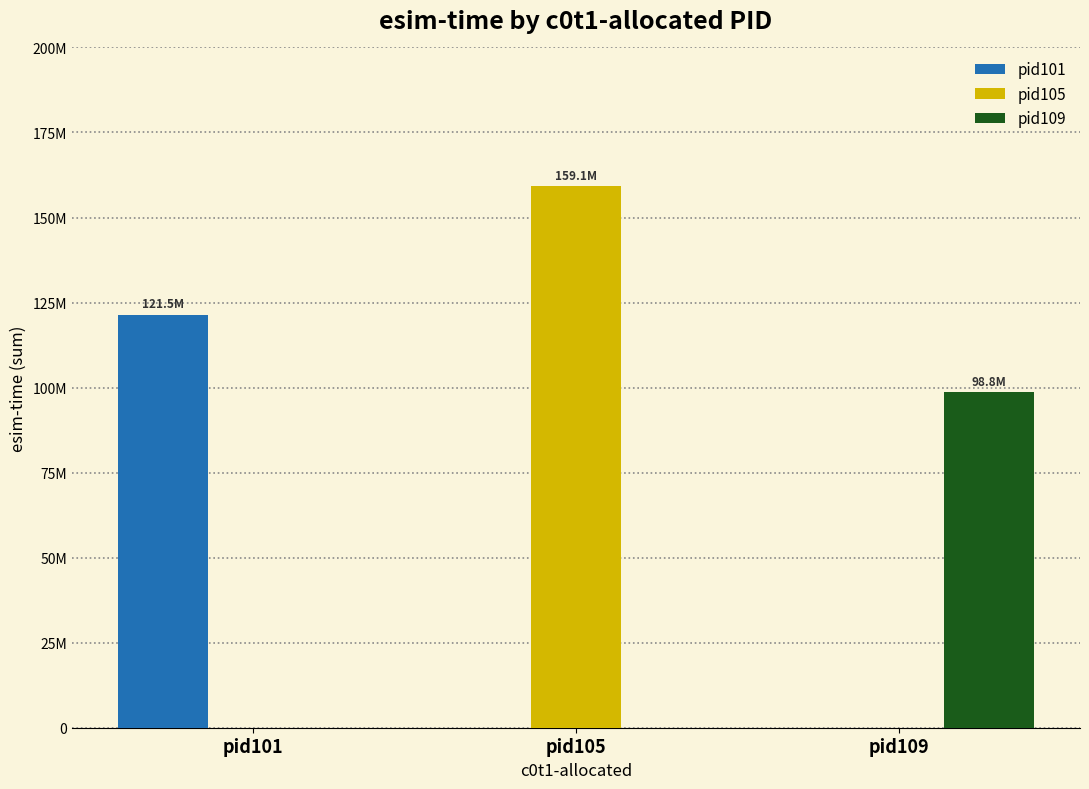

Rank the series by their average value, from lowest to highest.

pid109, pid101, pid105